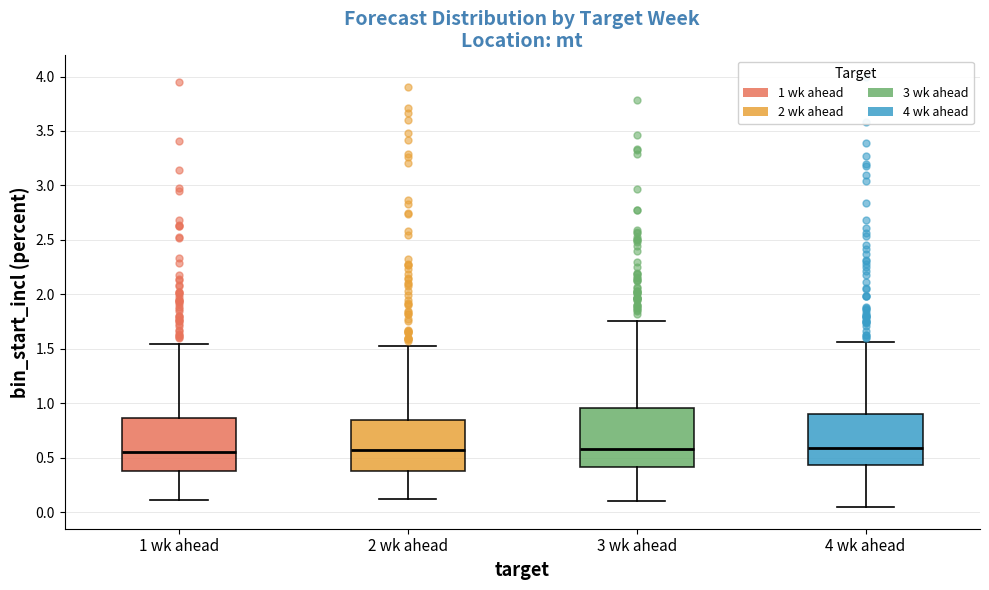

Where is the lower edge of the box for 3 wk ahead on the y-axis? The values are not printed on the chart, so give them approximately, as read against the axis.

0.40